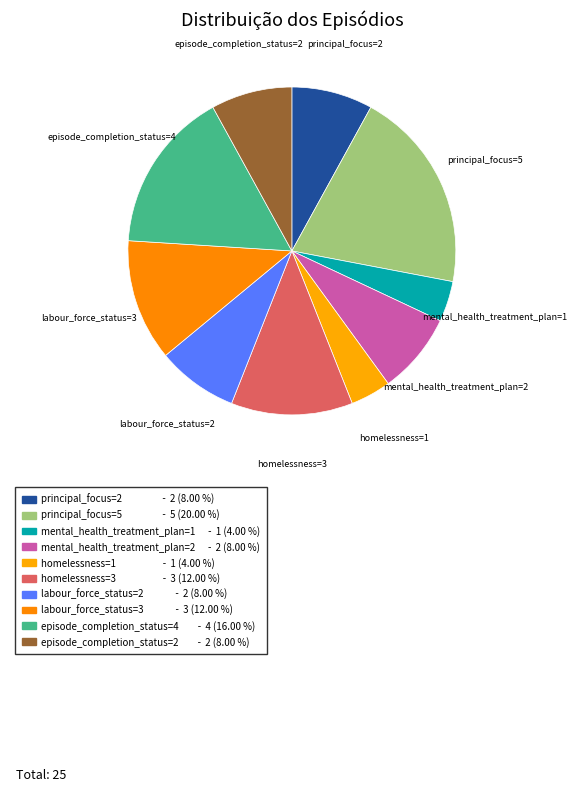

Count the number of slices in the pie.

10